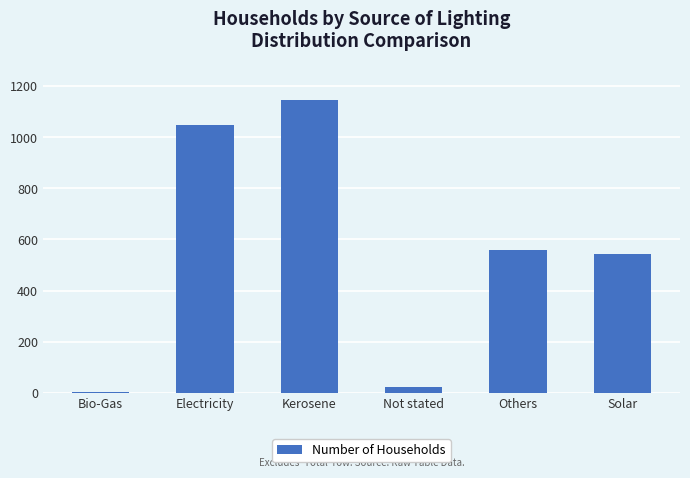

At which label is the value closest to 575?

Others